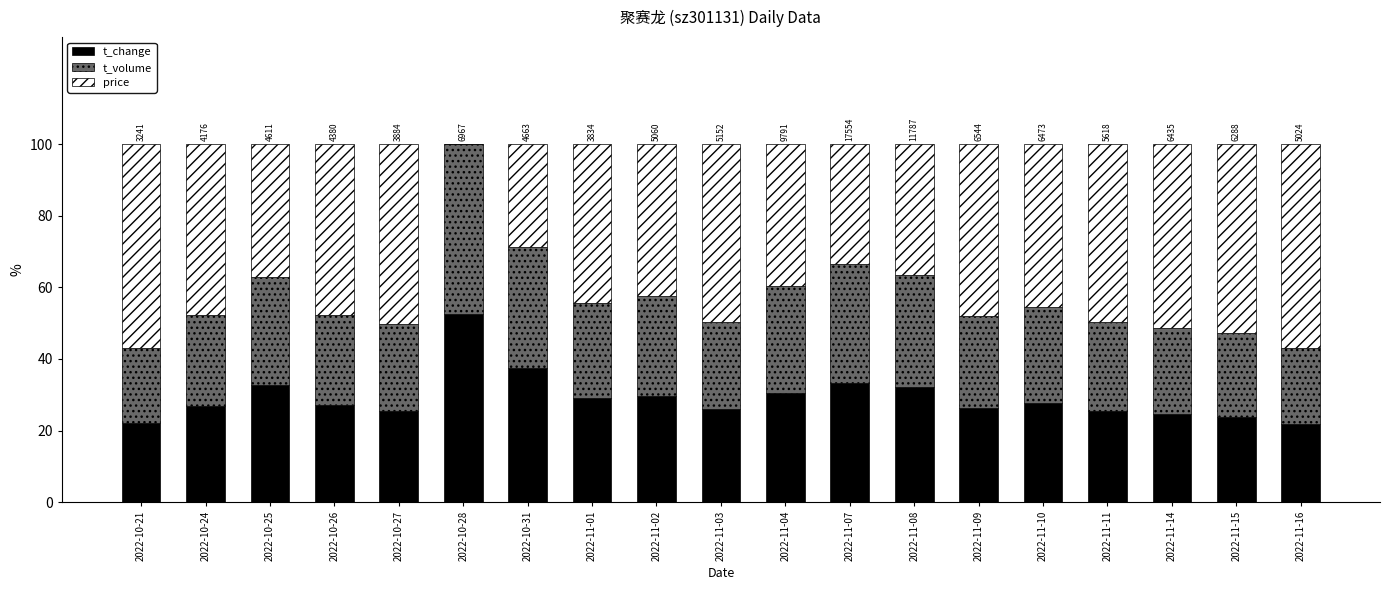

What is the maximum value for t_change?

52.6